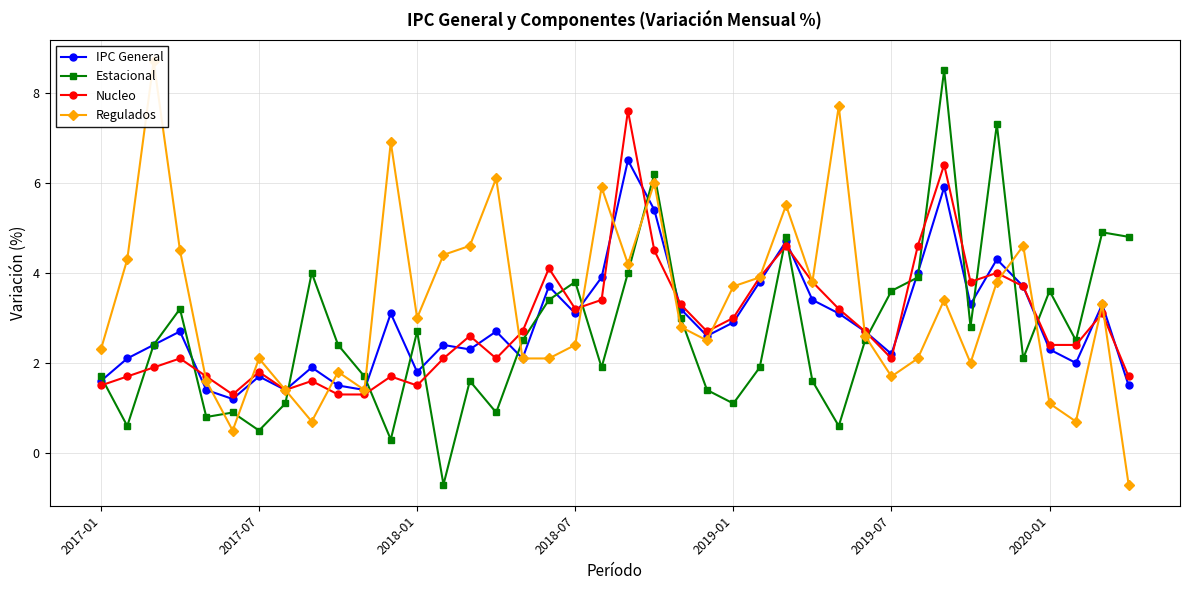

The value of Estacional at 2019-07 is 3.6. True or false?

True